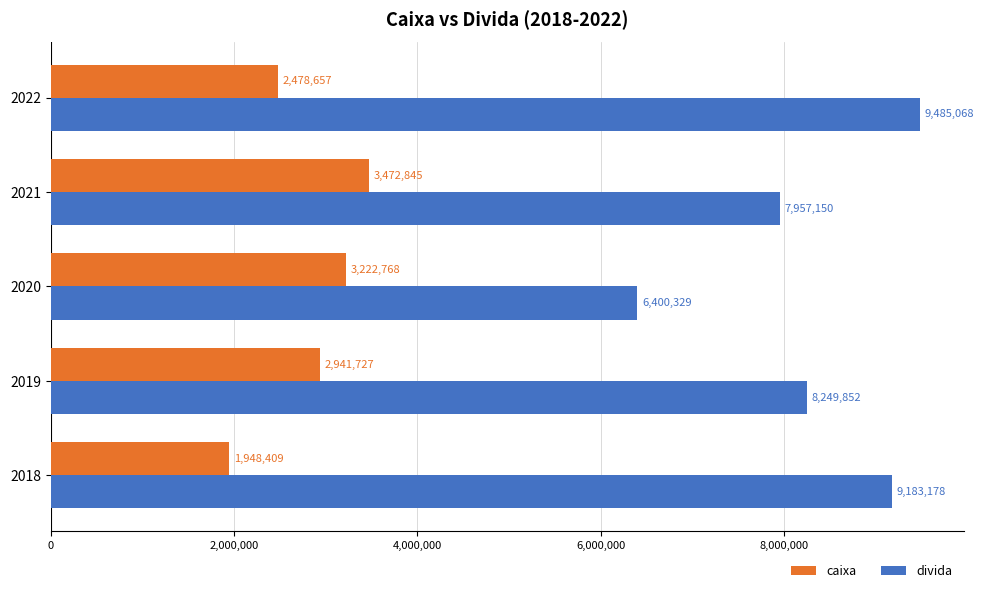

What value does the caixa series have at 2019, to the nearest 100?

2941700